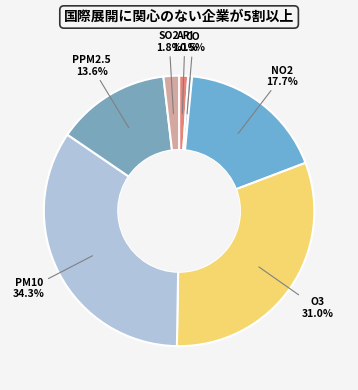

Does API account for over 50% of the chart?

No